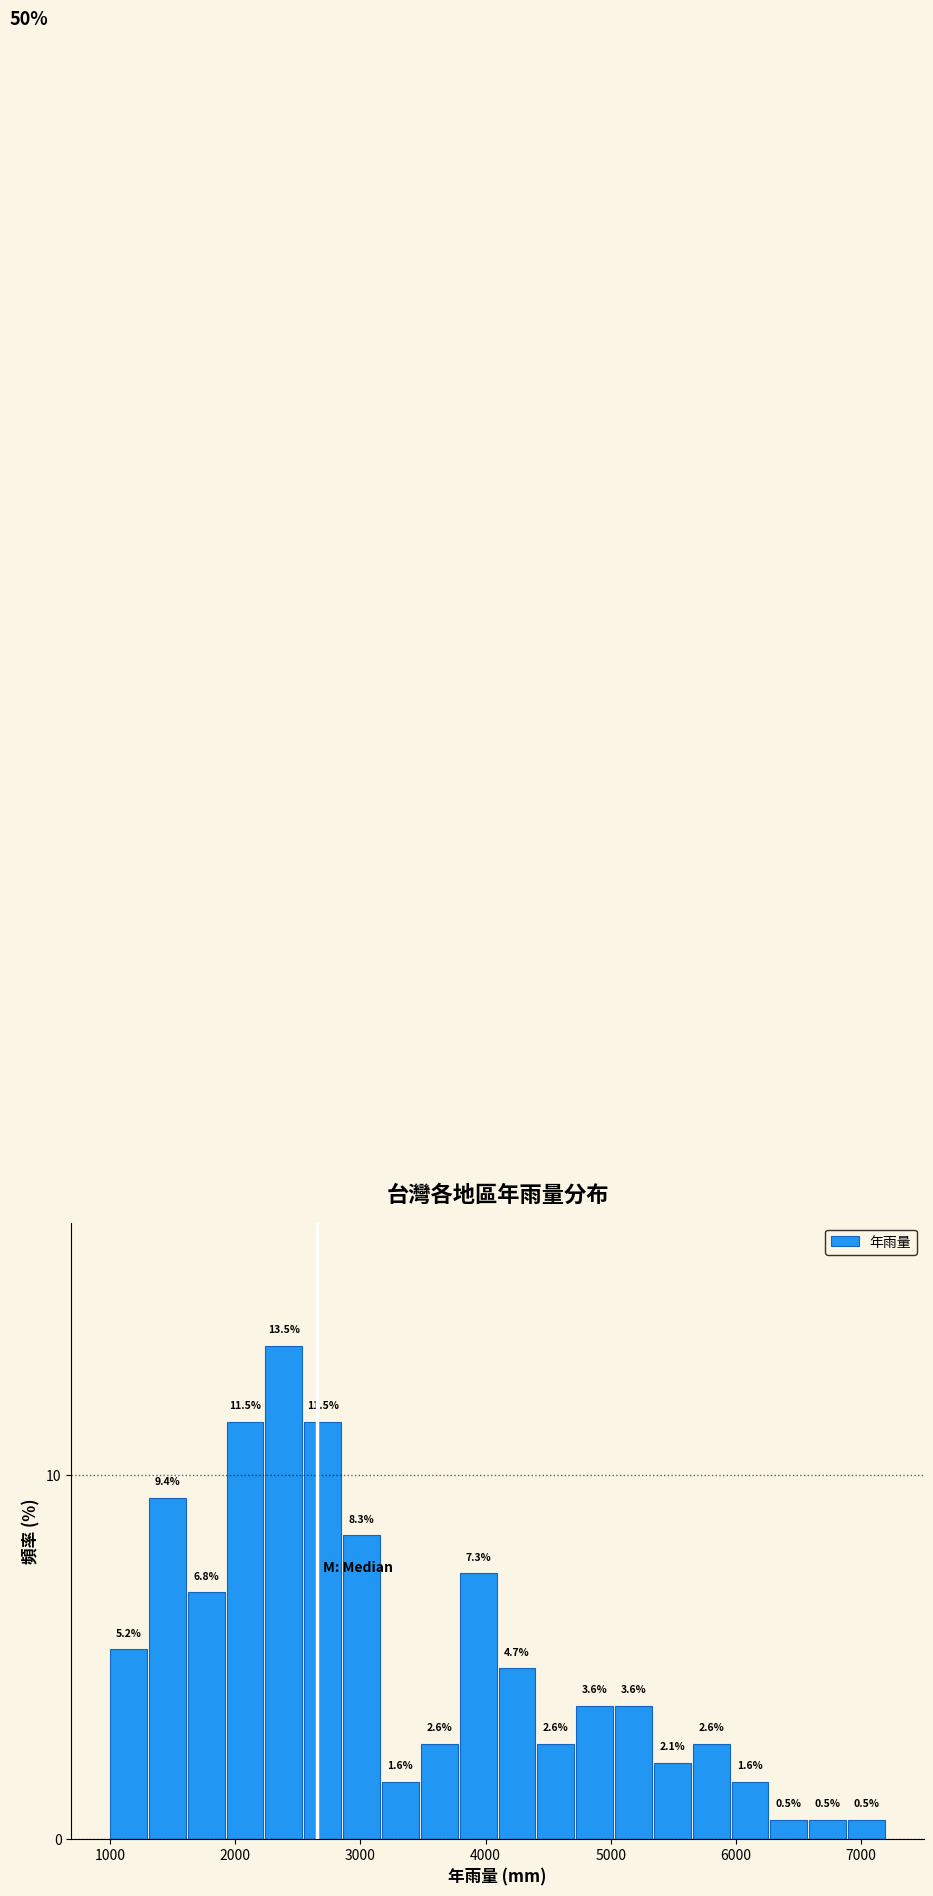

Read against the x-axis, roughly where is the centre of the tallest bar?

2400